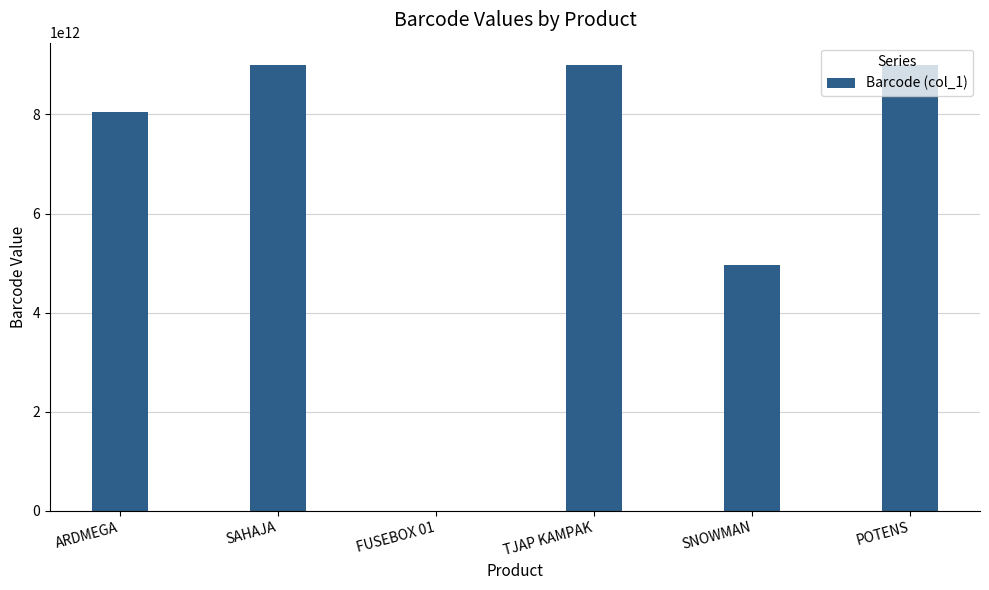

What is the greatest value displayed?

8999999565305